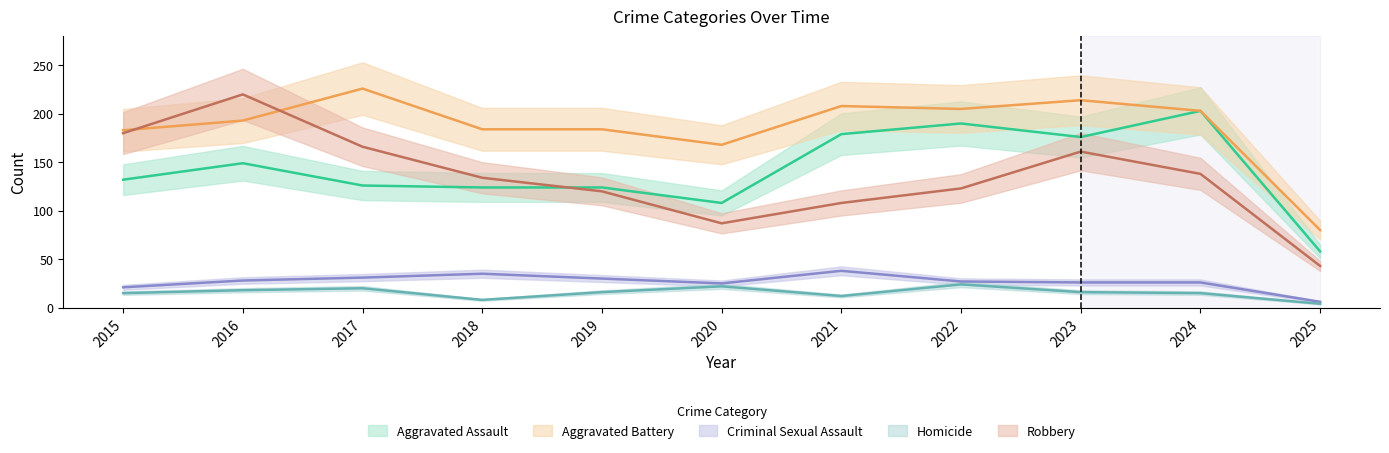

In Homicide, how many points are higher than both neighbors (excluding endpoints)?

3